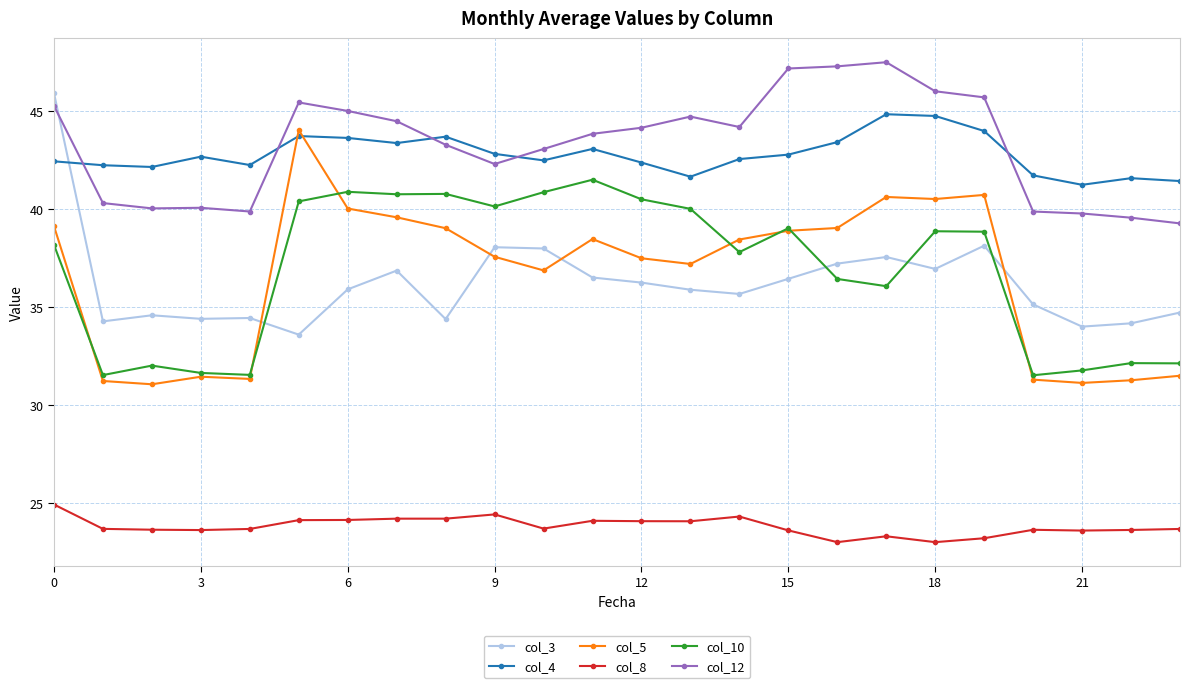

What is the value of the col_12 point at the 13th from the left?

44.2